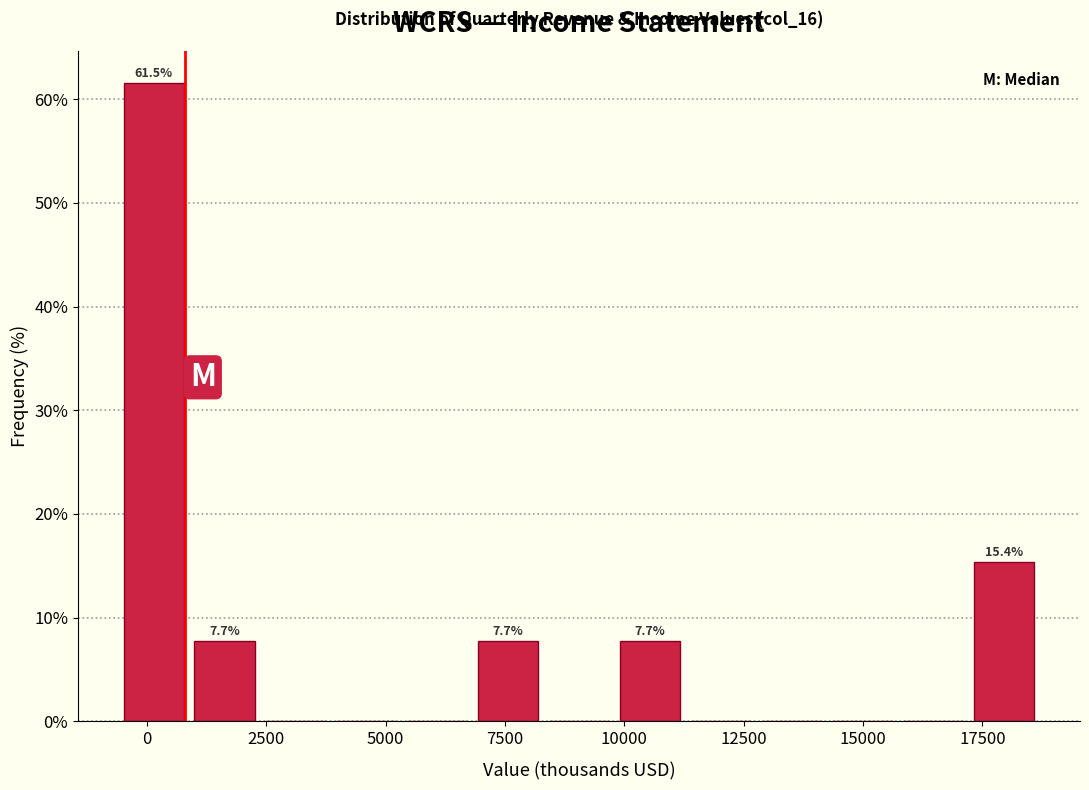

Around what value on the x-axis is the tallest bar? Give the approximate position of its centre, as read against the axis.

0